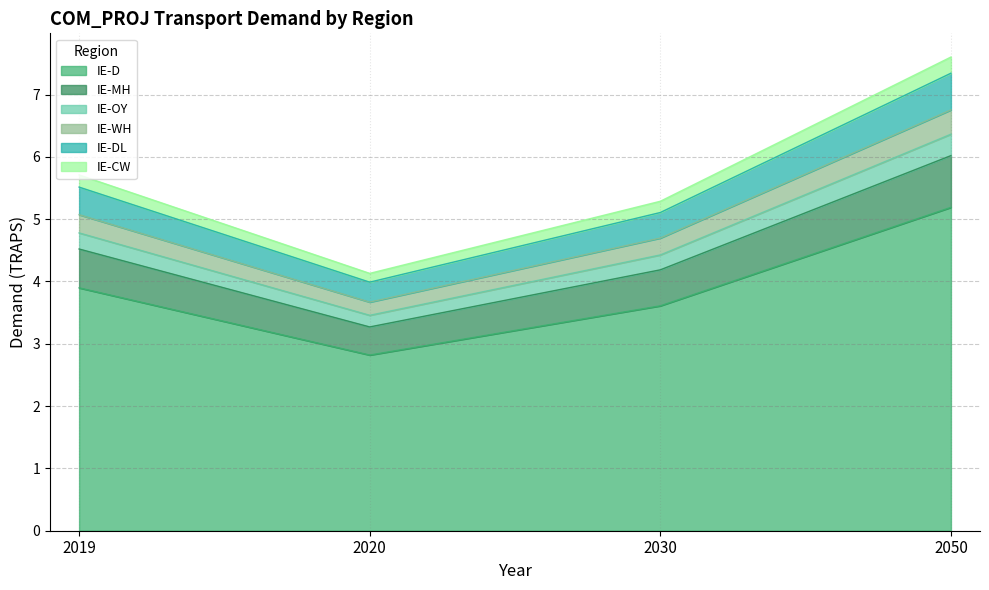

List the labels in order of IE-D value, largest first.

2050, 2019, 2030, 2020